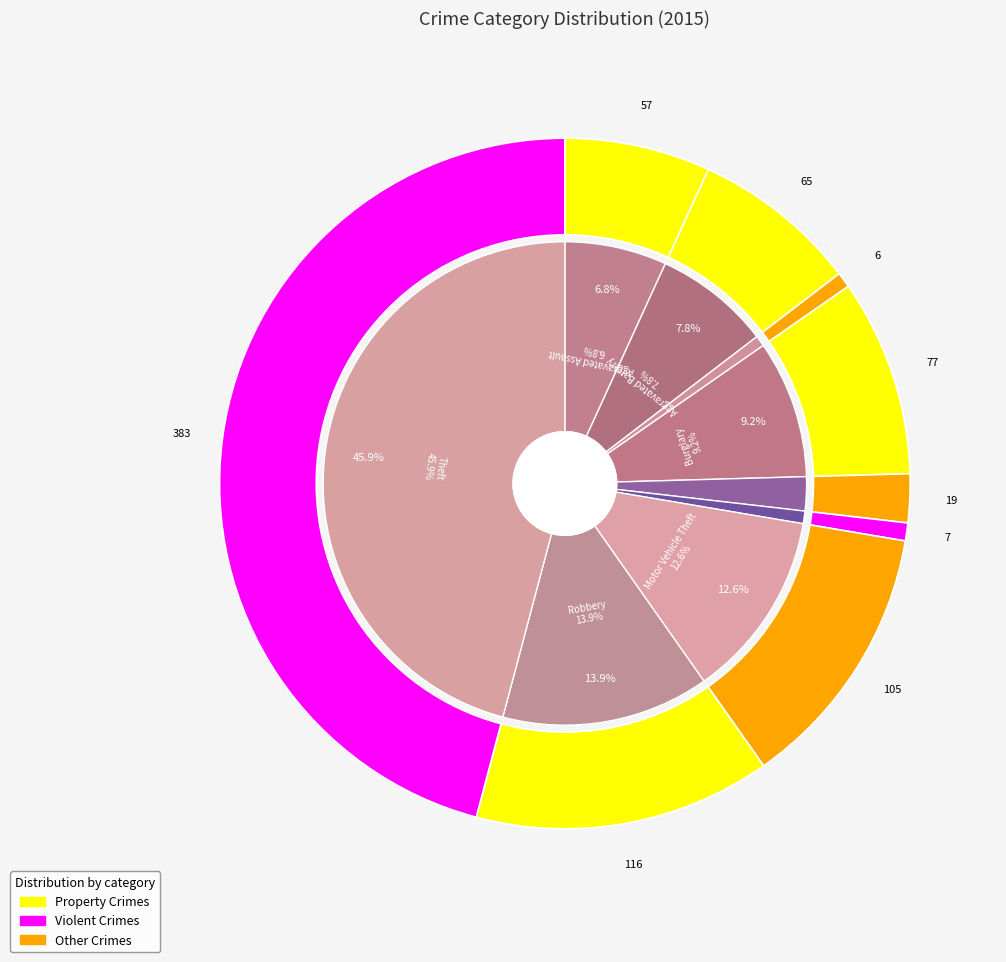

Does any single category account for the majority?

No